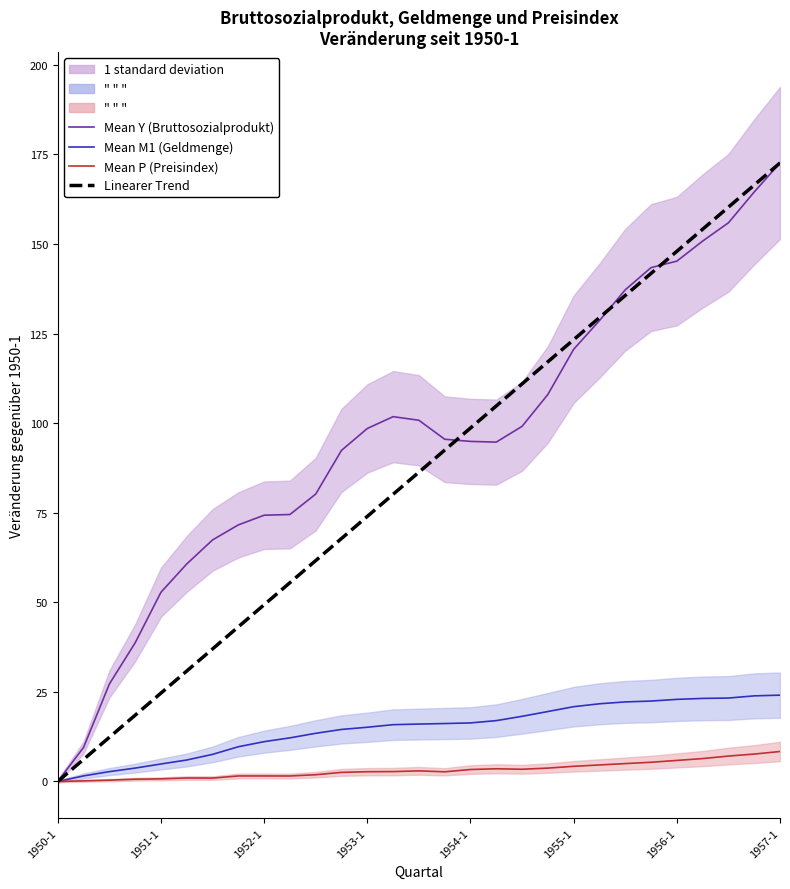

What is the difference between the maximum and minimum values in the Mean Y (Bruttosozialprodukt) series?

172.6